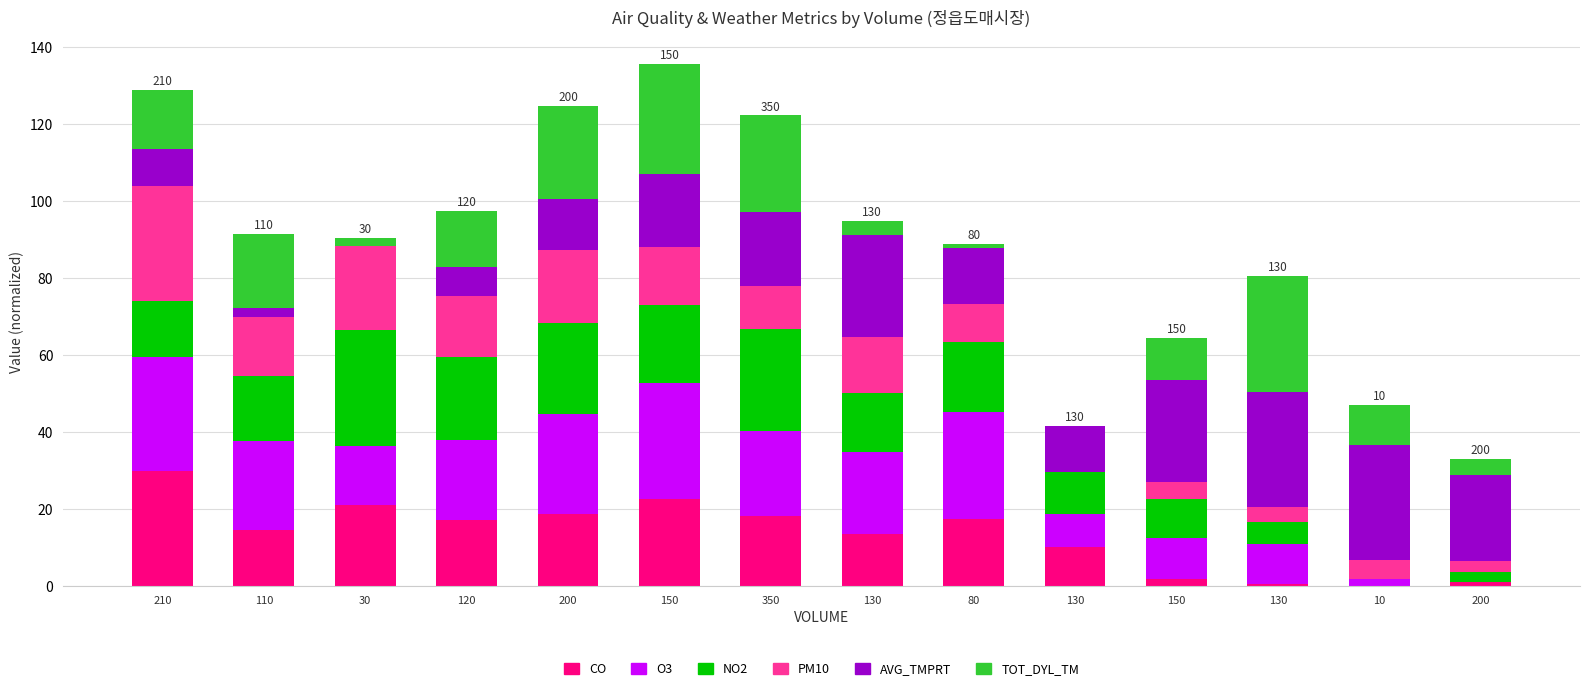

Are the bars horizontal?

No